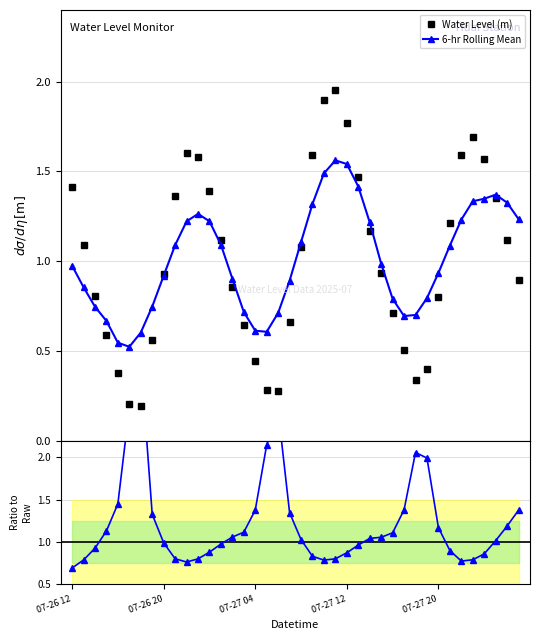

In Water Level (m), how many points are lower than both neighbors (excluding endpoints)?

3